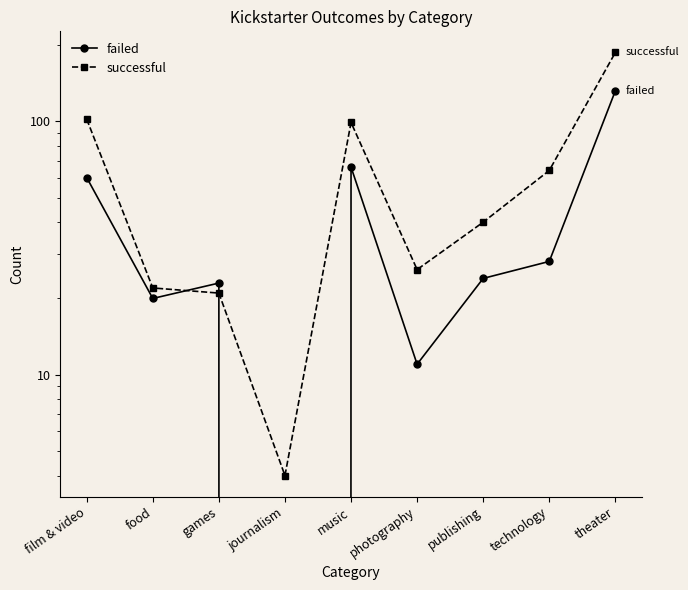

Which series has the largest total across all categories?

successful